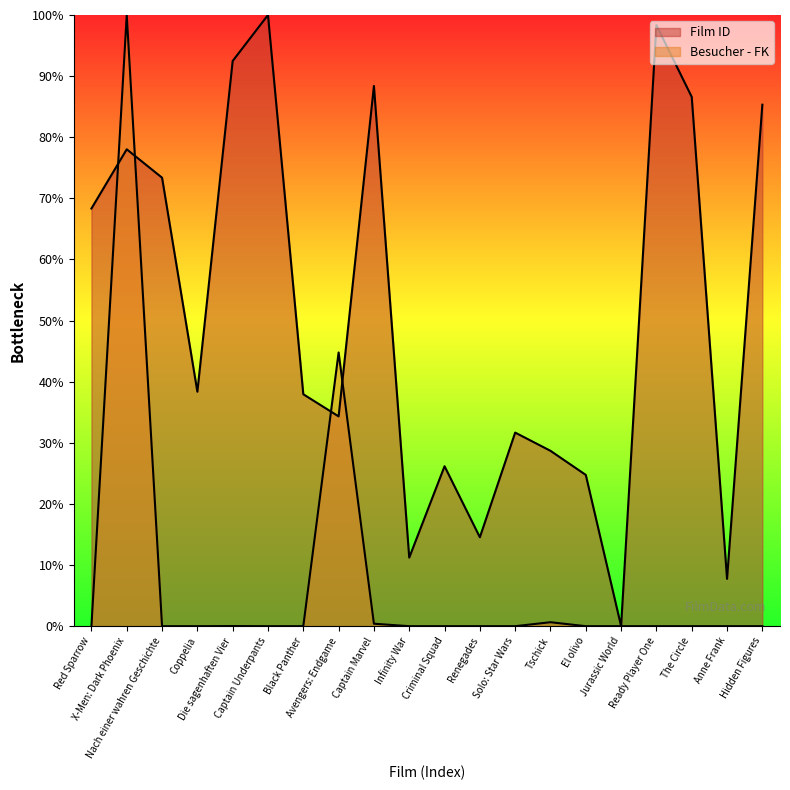

Between which two adjacent categories do Film ID and Besucher - FK first intersect?

Red Sparrow and X-Men: Dark Phoenix